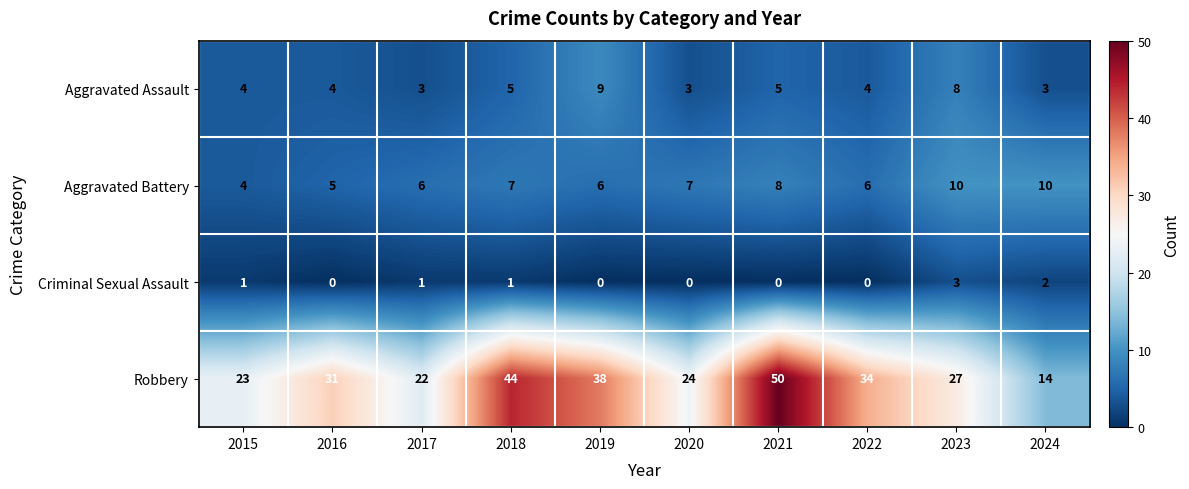

Which series changed the most between 2015 and 2024?

Robbery